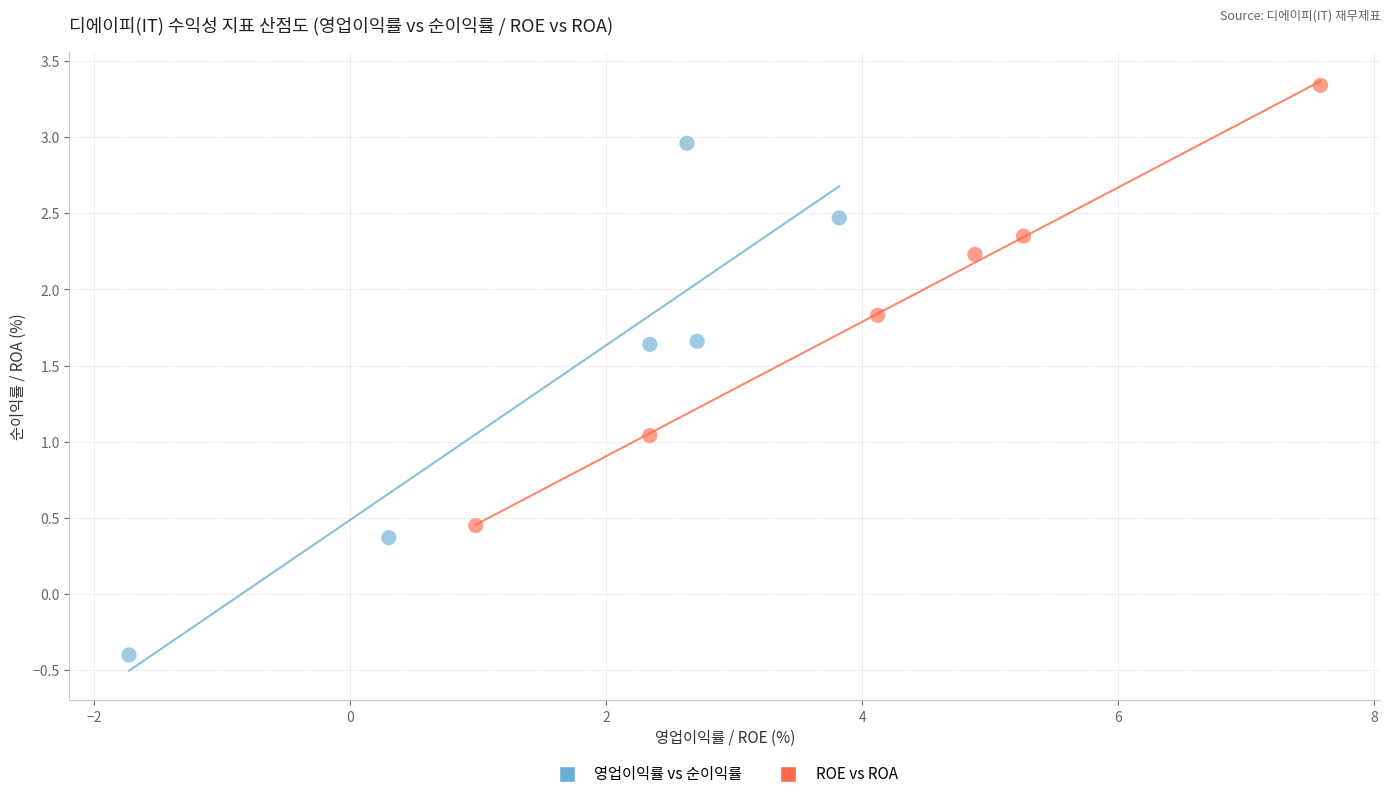

Which series has the widest spread of Y values?

영업이익률 vs 순이익률